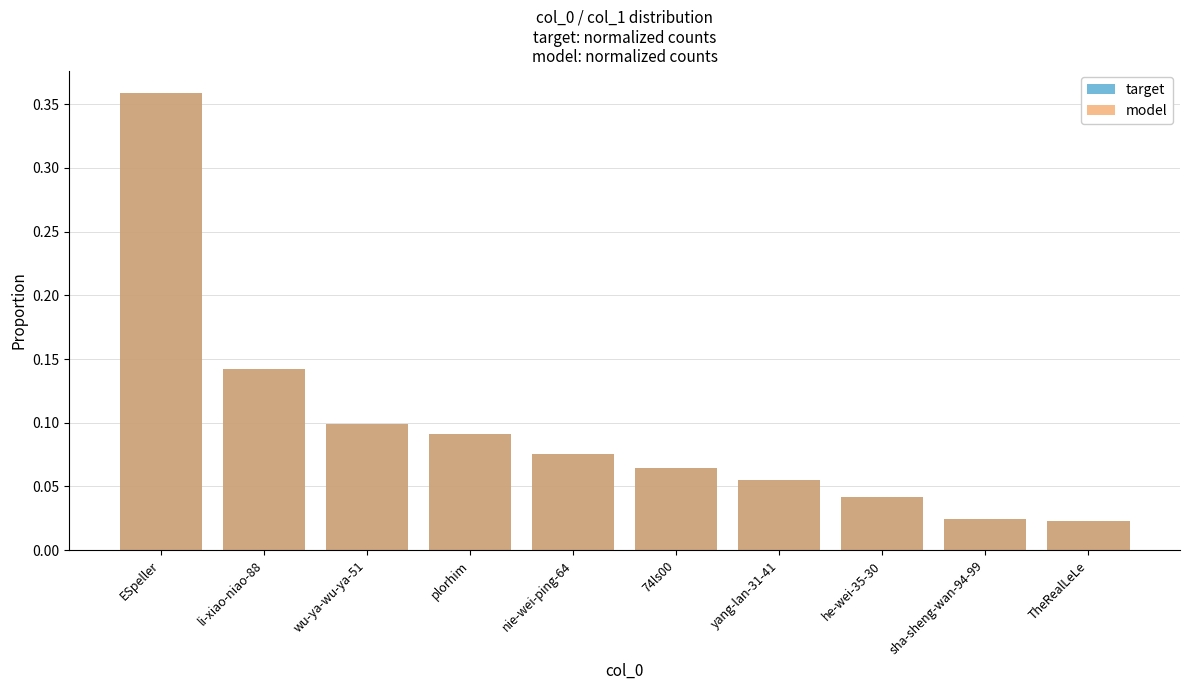

What is the total value across all series at yang-lan-31-41?

0.1